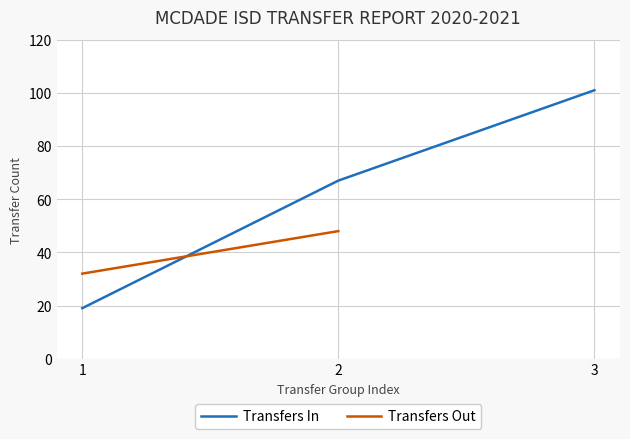

Where is the data nearest to the value 60?

2